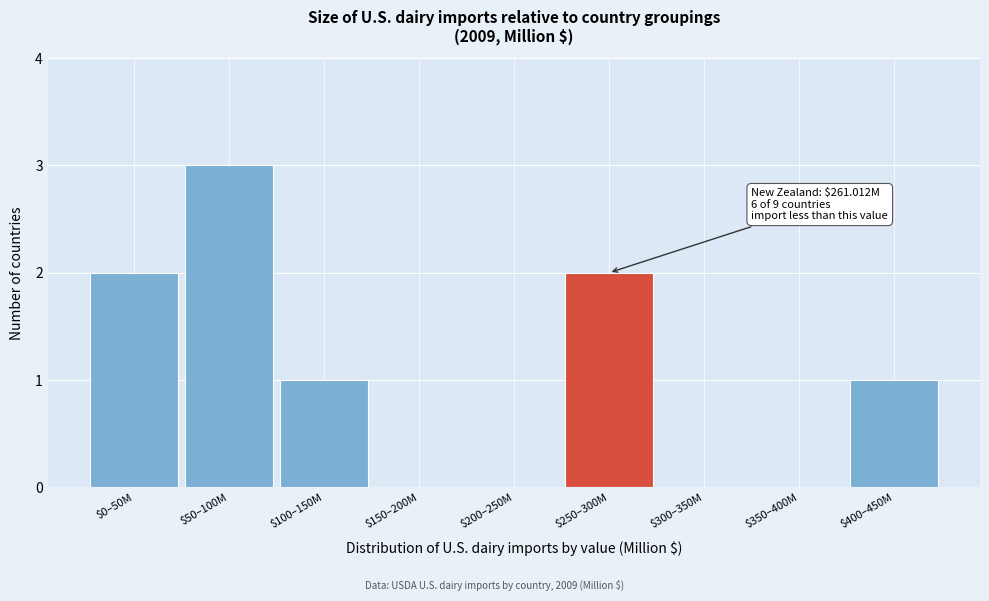

What is the maximum value shown in the chart?

3